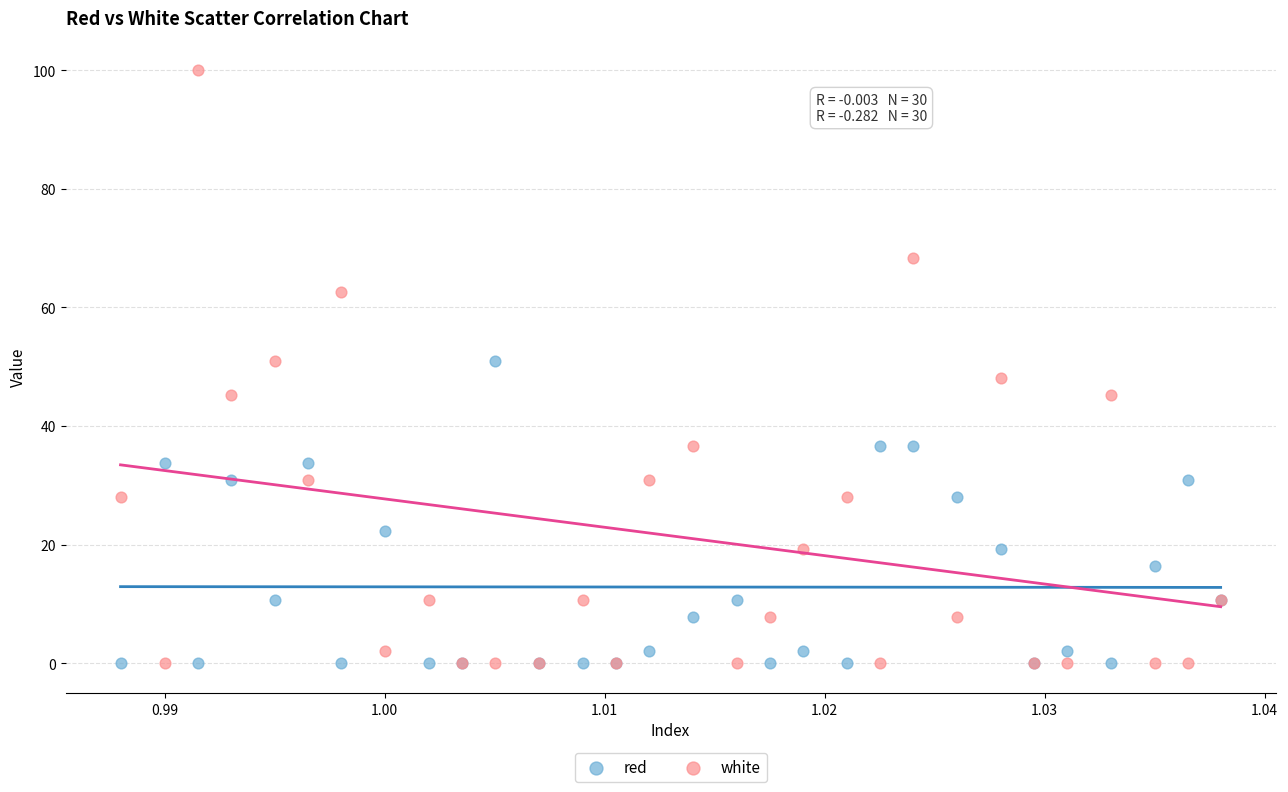

Which series has the widest spread of Y values?

white